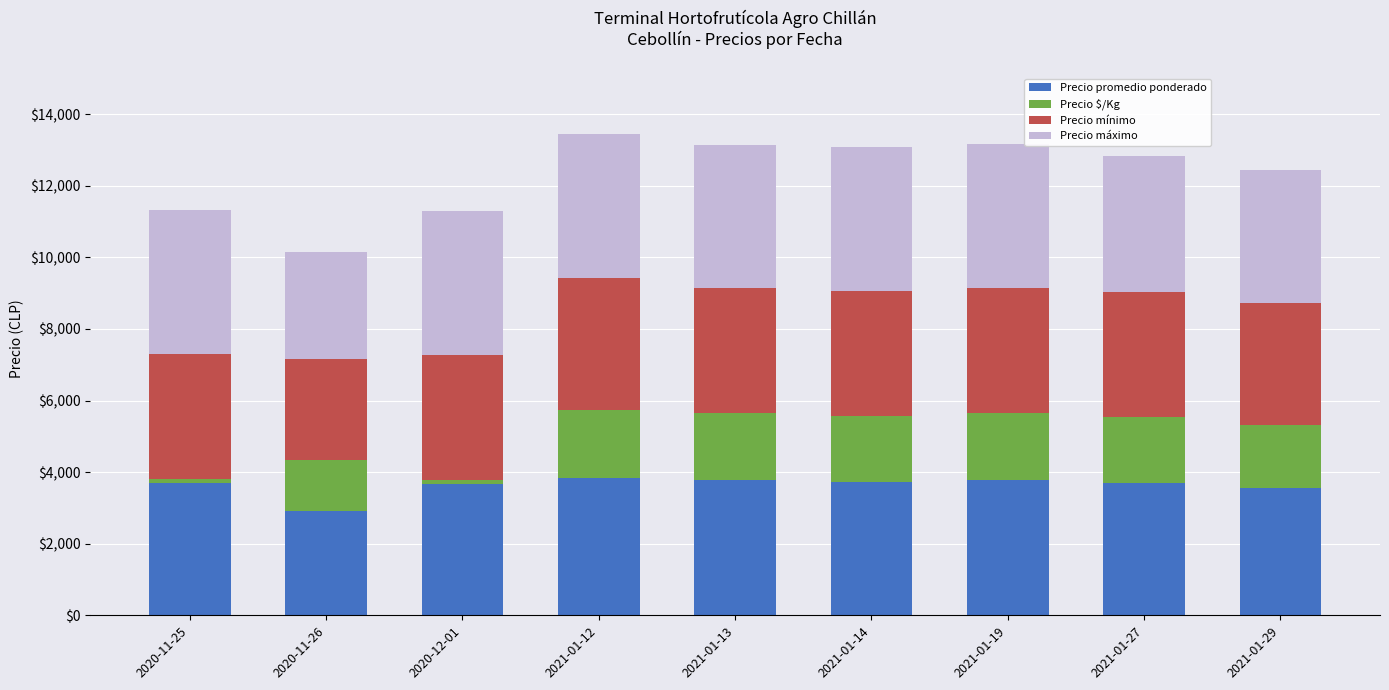

What is the highest value of the Precio promedio ponderado series?

3824